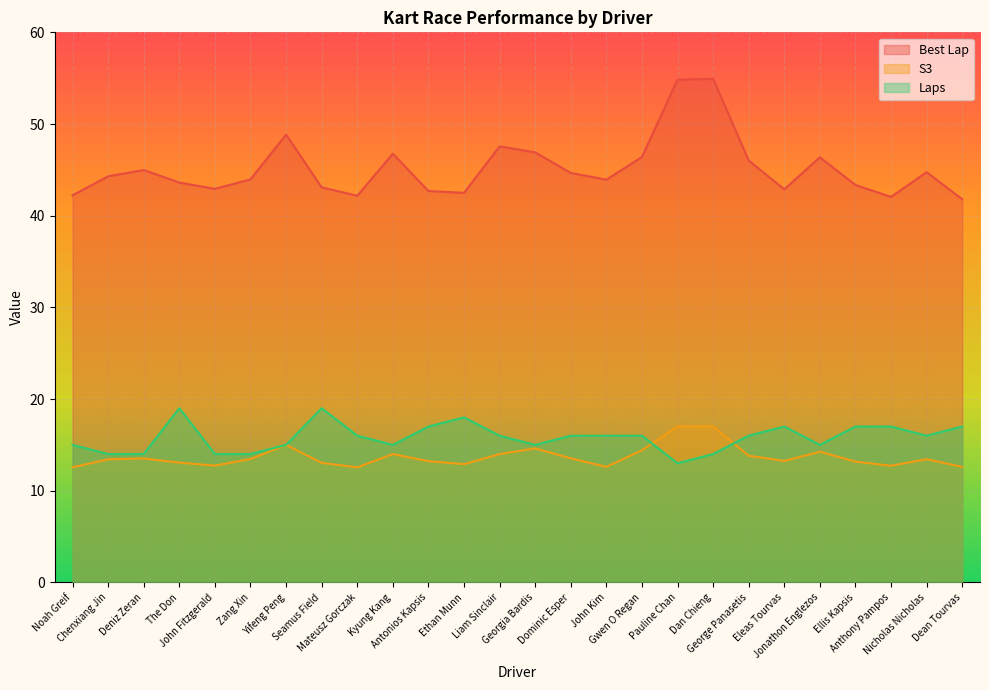

Reading left to right, list all the values displayed in this chart.

Best Lap: Noah Greif=42.2	Chenxiang Jin=44.3	Deniz Zeran=45.0	The Don=43.6	John Fitzgerald=42.9	Zang Xin=44.0	Yifeng Peng=48.8	Seamus Field=43.1	Mateusz Gorczak=42.2	Kyung Kang=46.8	Antonios Kapsis=42.7	Ethan Munn=42.5	Liam Sinclair=47.6	Georgia Bardis=46.9	Dominic Esper=44.7	John Kim=43.9	Gwen O Regan=46.4	Pauline Chan=54.8	Dan Chieng=54.9	George Panasetis=46.0	Eleas Tourvas=42.9	Jonathon Englezos=46.4	Ellis Kapsis=43.3	Anthony Pampos=42.1	Nicholas Nicholas=44.7	Dean Tourvas=41.8
S3: Noah Greif=12.6	Chenxiang Jin=13.4	Deniz Zeran=13.5	The Don=13.1	John Fitzgerald=12.7	Zang Xin=13.5	Yifeng Peng=15.0	Seamus Field=13.0	Mateusz Gorczak=12.6	Kyung Kang=14.0	Antonios Kapsis=13.2	Ethan Munn=12.9	Liam Sinclair=14.0	Georgia Bardis=14.6	Dominic Esper=13.5	John Kim=12.6	Gwen O Regan=14.4	Pauline Chan=17.0	Dan Chieng=17.0	George Panasetis=13.8	Eleas Tourvas=13.2	Jonathon Englezos=14.3	Ellis Kapsis=13.2	Anthony Pampos=12.7	Nicholas Nicholas=13.4	Dean Tourvas=12.6
Laps: Noah Greif=15.0	Chenxiang Jin=14.0	Deniz Zeran=14.0	The Don=19.0	John Fitzgerald=14.0	Zang Xin=14.0	Yifeng Peng=15.0	Seamus Field=19.0	Mateusz Gorczak=16.0	Kyung Kang=15.0	Antonios Kapsis=17.0	Ethan Munn=18.0	Liam Sinclair=16.0	Georgia Bardis=15.0	Dominic Esper=16.0	John Kim=16.0	Gwen O Regan=16.0	Pauline Chan=13.0	Dan Chieng=14.0	George Panasetis=16.0	Eleas Tourvas=17.0	Jonathon Englezos=15.0	Ellis Kapsis=17.0	Anthony Pampos=17.0	Nicholas Nicholas=16.0	Dean Tourvas=17.0